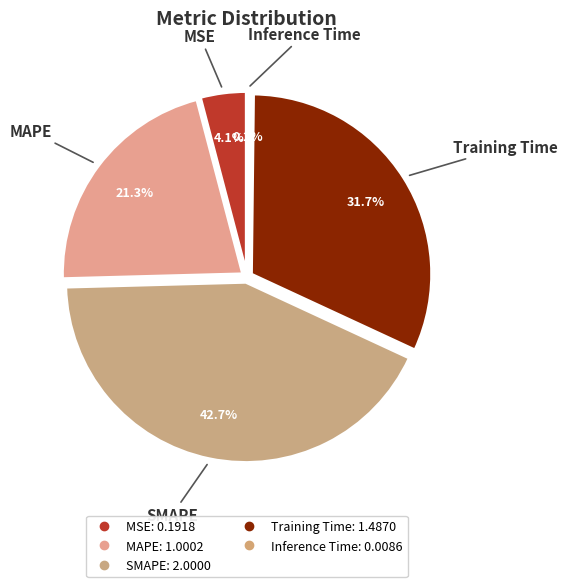

Count the number of slices in the pie.

5